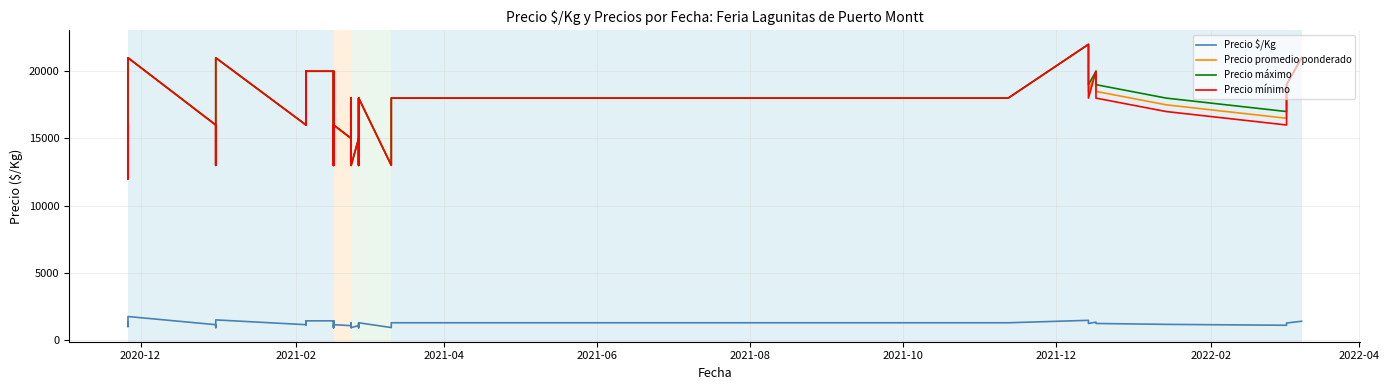

What is the average value of the Precio $/Kg series?

1193